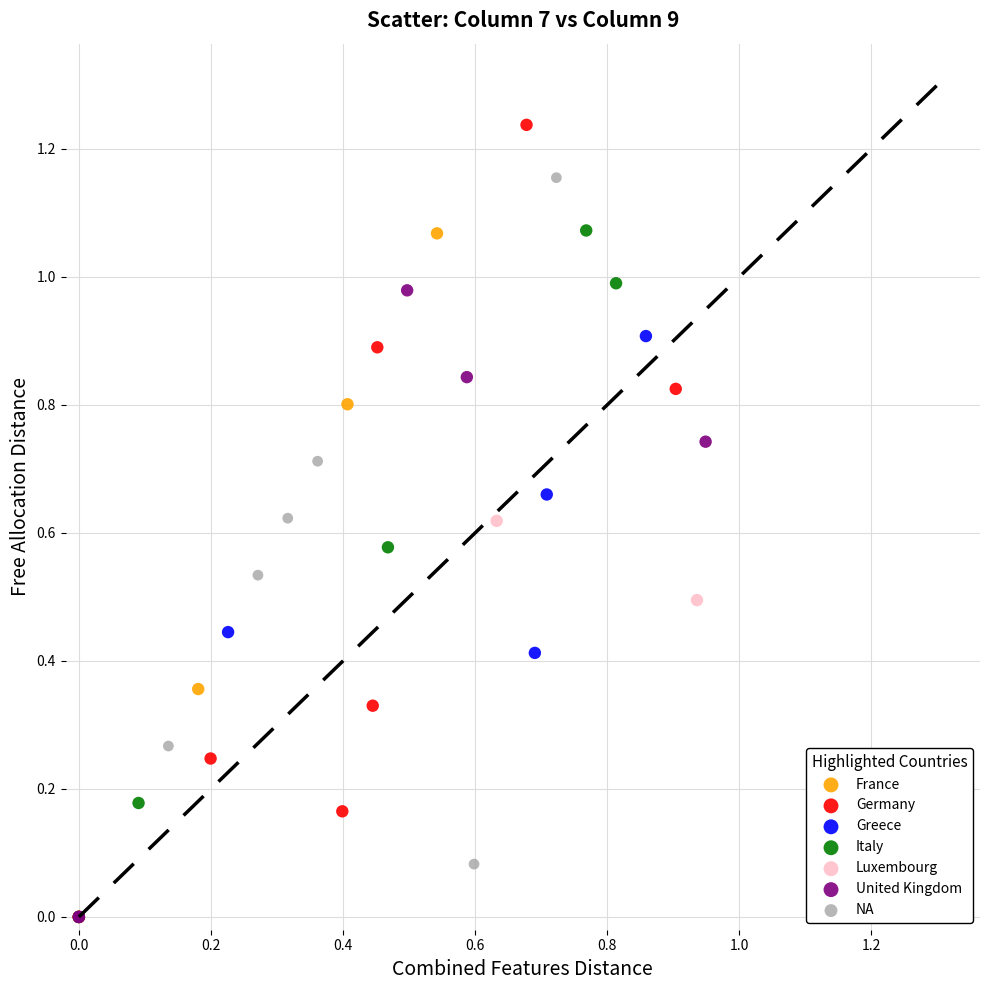

What are all the series names shown in the legend?

France, Germany, Greece, Italy, Luxembourg, United Kingdom, NA